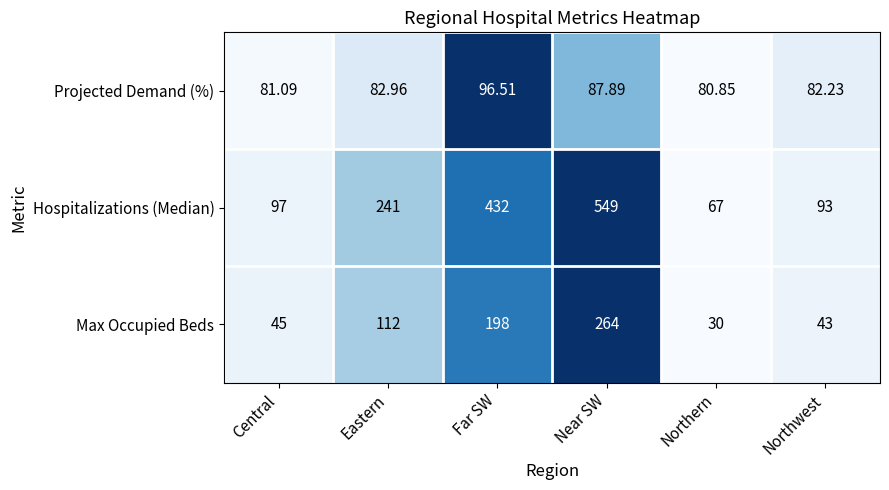

Which series changed the most between Near SW and Northwest?

Hospitalizations (Median)